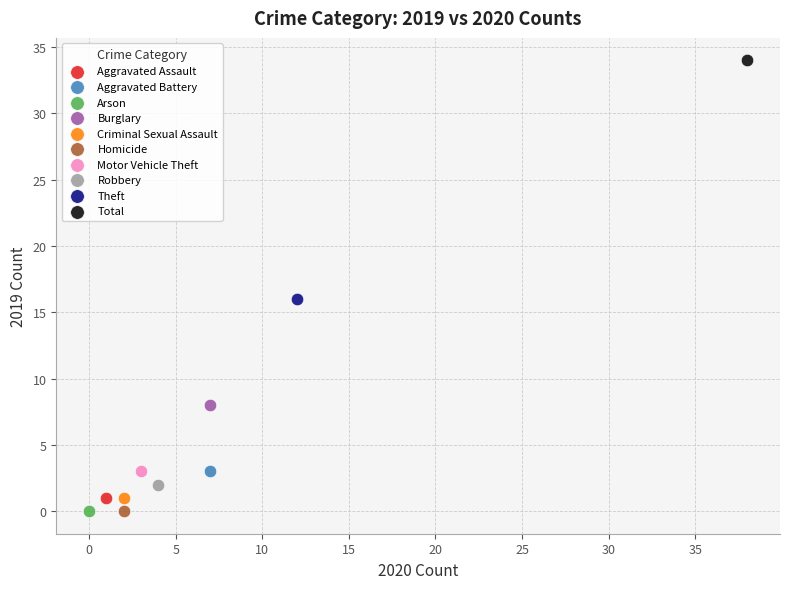

What are all the series names shown in the legend?

Aggravated Assault, Aggravated Battery, Arson, Burglary, Criminal Sexual Assault, Homicide, Motor Vehicle Theft, Robbery, Theft, Total